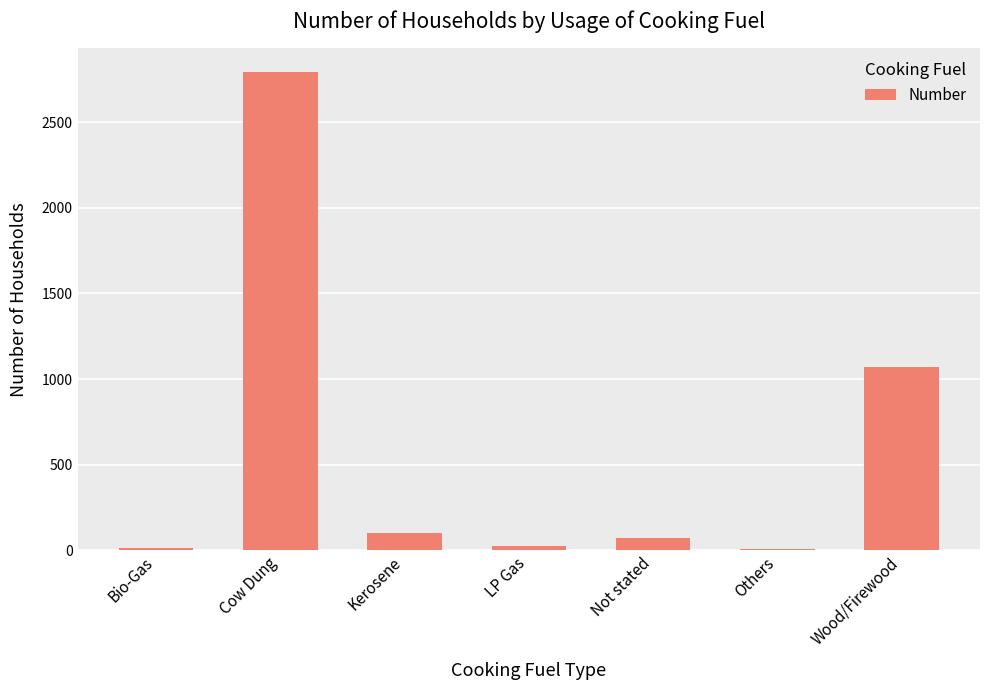

At which label is the value closest to 1398?

Wood/Firewood